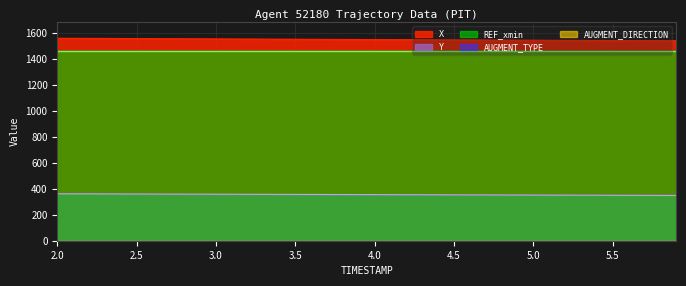

Reading left to right, list all the values displayed in this chart.

X: 0=1559.7	1=1559.2	2=1558.7	3=1558.2	4=1557.7	5=1557.2	6=1556.7	7=1556.2	8=1555.7	9=1555.2	10=1554.6	11=1554.1	12=1553.6	13=1553.1	14=1552.6	15=1552.1	16=1551.6	17=1551.1	18=1550.6	19=1550.1	20=1549.6	21=1549.1	22=1548.6	23=1548.1	24=1547.6	25=1547.1	26=1546.6	27=1546.1	28=1545.6	29=1545.1	30=1544.6	31=1544.1	32=1543.6	33=1543.1	34=1542.6	35=1542.1	36=1541.6	37=1541.1	38=1540.6	39=1540.1
Y: 0=361.6	1=361.3	2=361.0	3=360.6	4=360.3	5=360.0	6=359.6	7=359.3	8=359.0	9=358.7	10=358.3	11=358.0	12=357.7	13=357.3	14=357.0	15=356.7	16=356.4	17=356.0	18=355.7	19=355.4	20=355.1	21=354.7	22=354.4	23=354.1	24=353.7	25=353.4	26=353.1	27=352.8	28=352.4	29=352.1	30=351.8	31=351.4	32=351.1	33=350.8	34=350.5	35=350.1	36=349.8	37=349.5	38=349.1	39=348.8
REF_xmin: 0=1463.8	1=1463.8	2=1463.8	3=1463.8	4=1463.8	5=1463.8	6=1463.8	7=1463.8	8=1463.8	9=1463.8	10=1463.8	11=1463.8	12=1463.8	13=1463.8	14=1463.8	15=1463.8	16=1463.8	17=1463.8	18=1463.8	19=1463.8	20=1463.8	21=1463.8	22=1463.8	23=1463.8	24=1463.8	25=1463.8	26=1463.8	27=1463.8	28=1463.8	29=1463.8	30=1463.8	31=1463.8	32=1463.8	33=1463.8	34=1463.8	35=1463.8	36=1463.8	37=1463.8	38=1463.8	39=1463.8
AUGMENT_TYPE: 0=0.0	1=0.0	2=0.0	3=0.0	4=0.0	5=0.0	6=0.0	7=0.0	8=0.0	9=0.0	10=0.0	11=0.0	12=0.0	13=0.0	14=0.0	15=0.0	16=0.0	17=0.0	18=0.0	19=0.0	20=0.0	21=0.0	22=0.0	23=0.0	24=0.0	25=0.0	26=0.0	27=0.0	28=0.0	29=0.0	30=0.0	31=0.0	32=0.0	33=0.0	34=0.0	35=0.0	36=0.0	37=0.0	38=0.0	39=0.0
AUGMENT_DIRECTION: 0=0.0	1=0.0	2=0.0	3=0.0	4=0.0	5=0.0	6=0.0	7=0.0	8=0.0	9=0.0	10=0.0	11=0.0	12=0.0	13=0.0	14=0.0	15=0.0	16=0.0	17=0.0	18=0.0	19=0.0	20=0.0	21=0.0	22=0.0	23=0.0	24=0.0	25=0.0	26=0.0	27=0.0	28=0.0	29=0.0	30=0.0	31=0.0	32=0.0	33=0.0	34=0.0	35=0.0	36=0.0	37=0.0	38=0.0	39=0.0